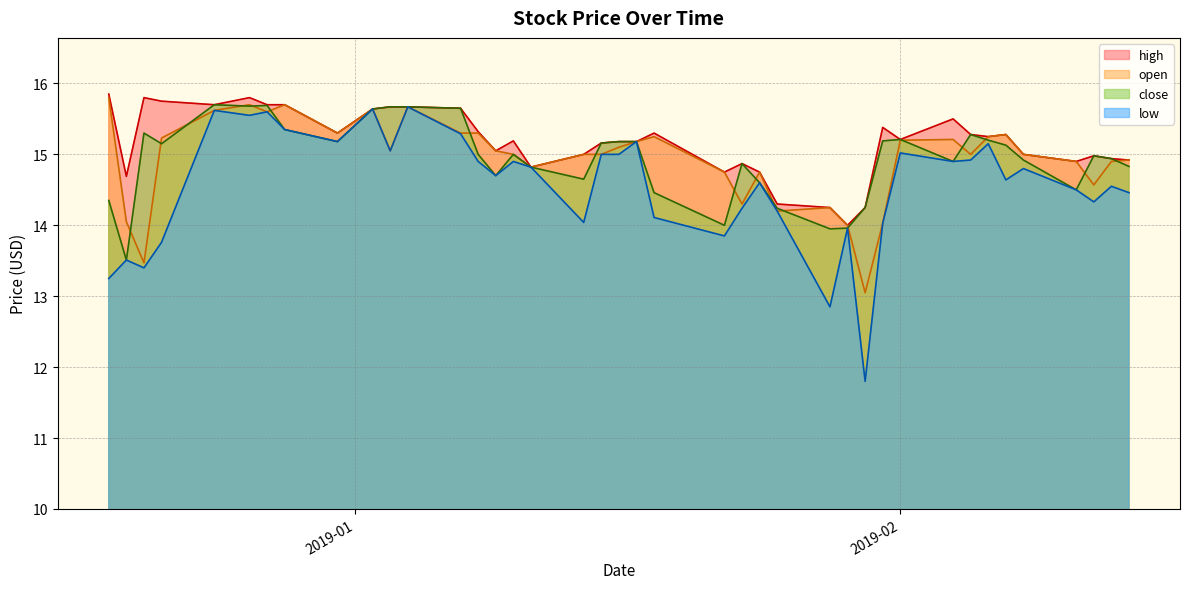

Which has a higher value, 2019-01-07 or 2019-02-05?

2019-01-07